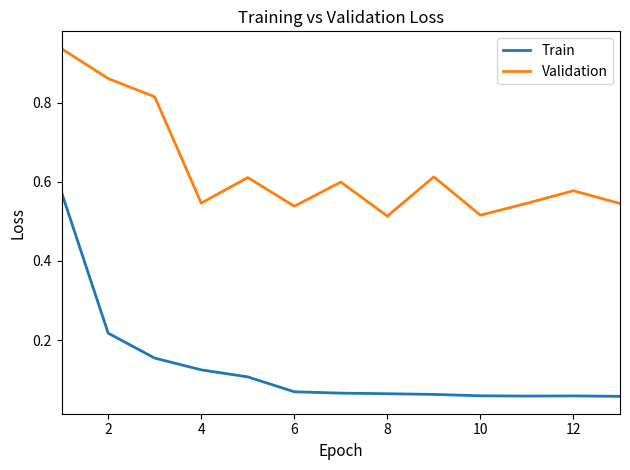

True or false: Validation and Train intersect in this chart.

False